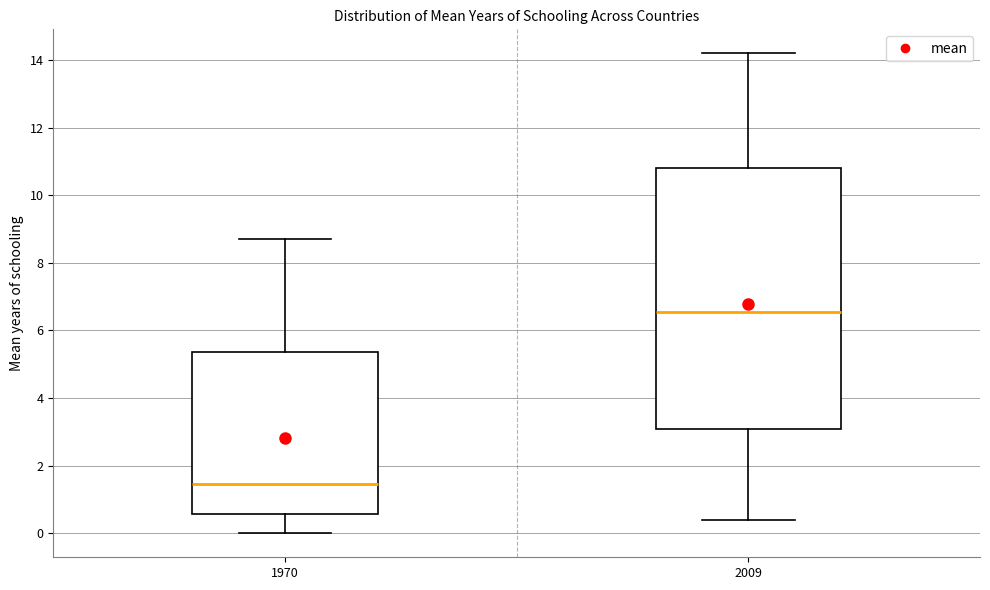

Where does the median line of the box at x = 2009 sit on the y-axis? The values are not printed on the chart, so give them approximately, as read against the axis.

6.6